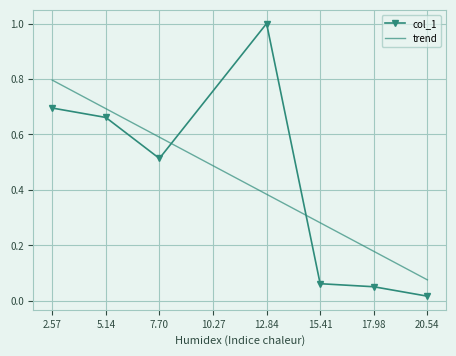

What is the sum of all values?

3.0